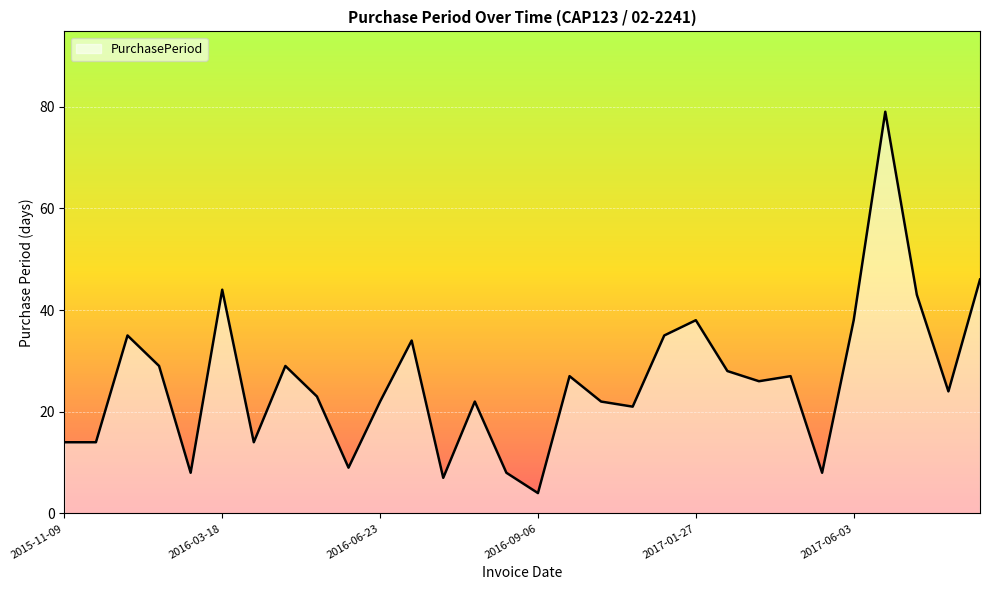

What is the difference between the maximum and minimum values?

75